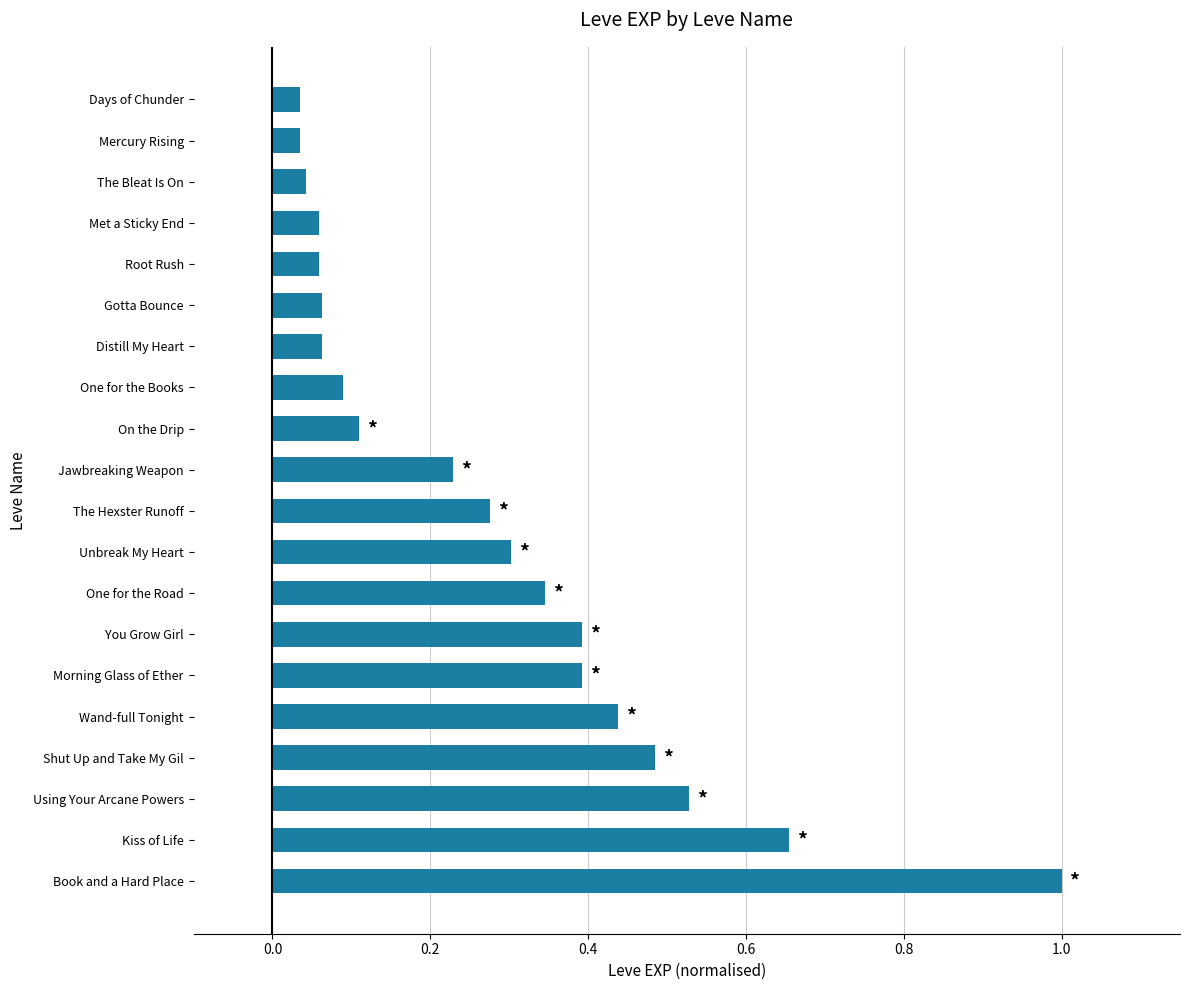

Is it true that the value at The Hexster Runoff is 0.3?

True